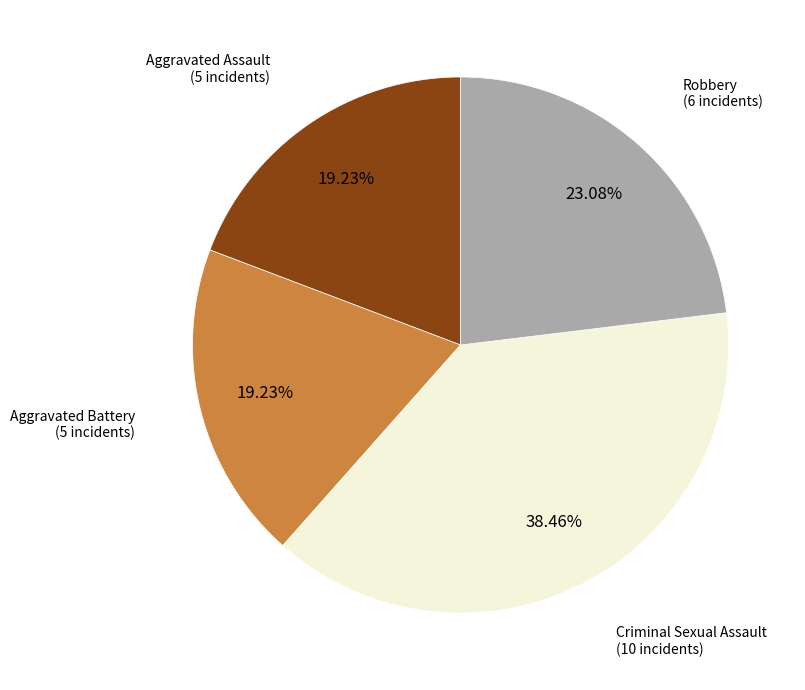

What is the total percentage of Aggravated Assault and Robbery?

42.3%